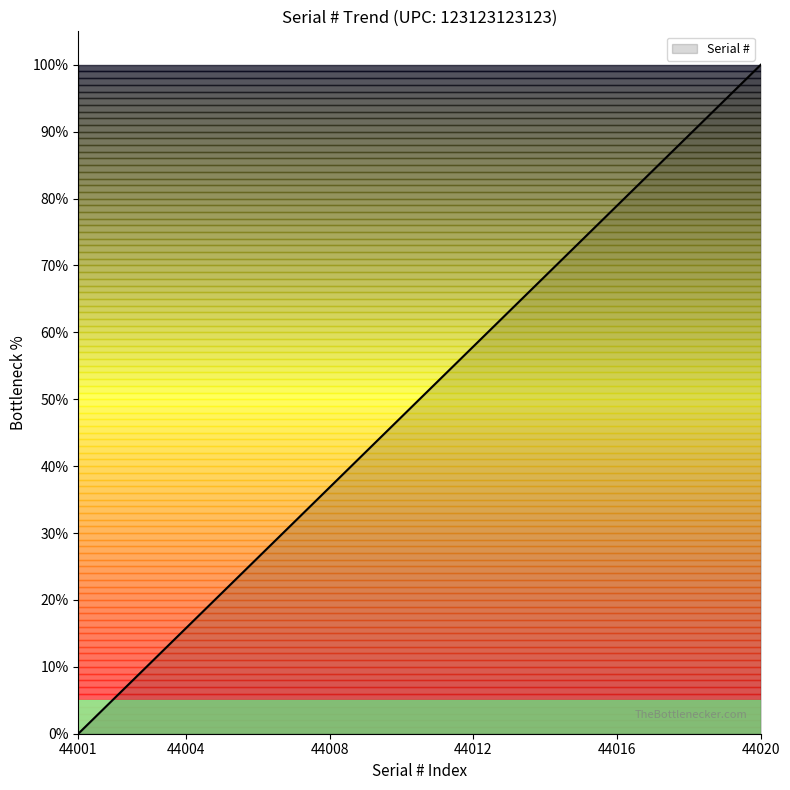

What is the maximum value shown in the chart?

100.0